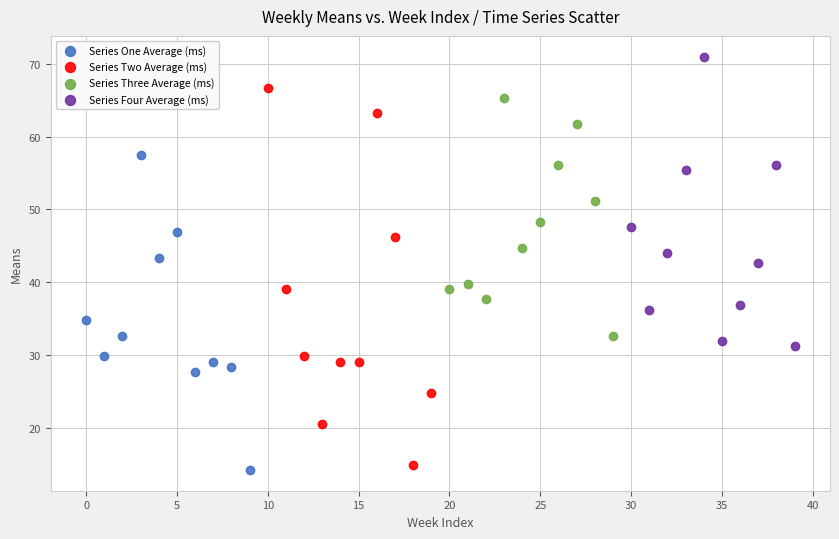

Which series has the widest spread of Y values?

Series Two Average (ms)